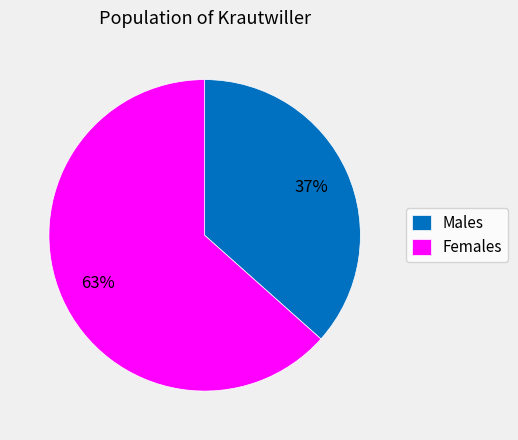

How many segments does this pie chart have?

2